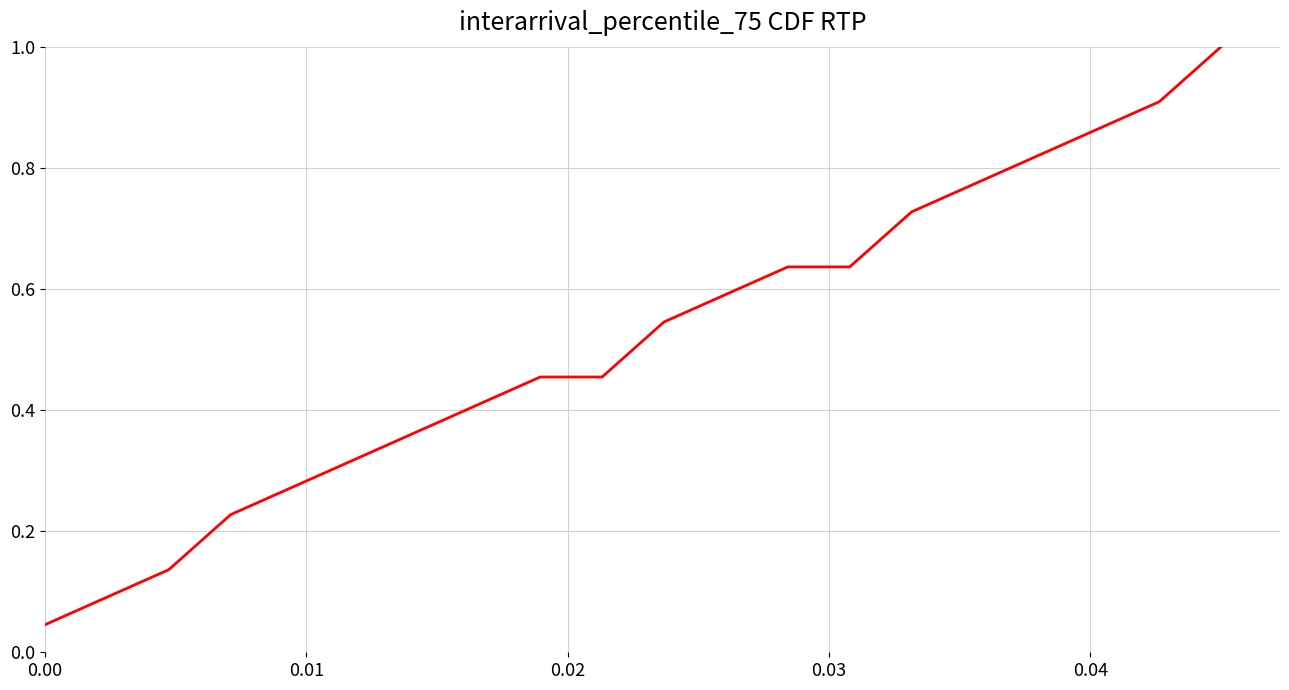

Does the chart display data point markers on the line(s)?

No